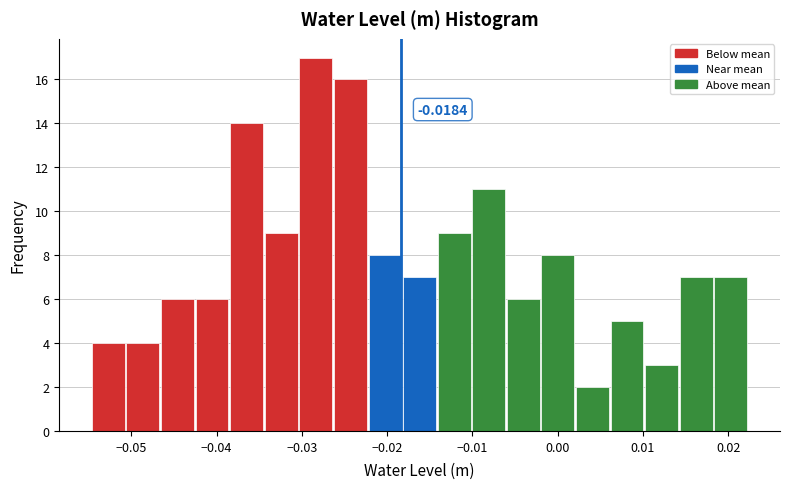

Over which range of the x-axis is the bar tallest?

-0.030 to -0.026